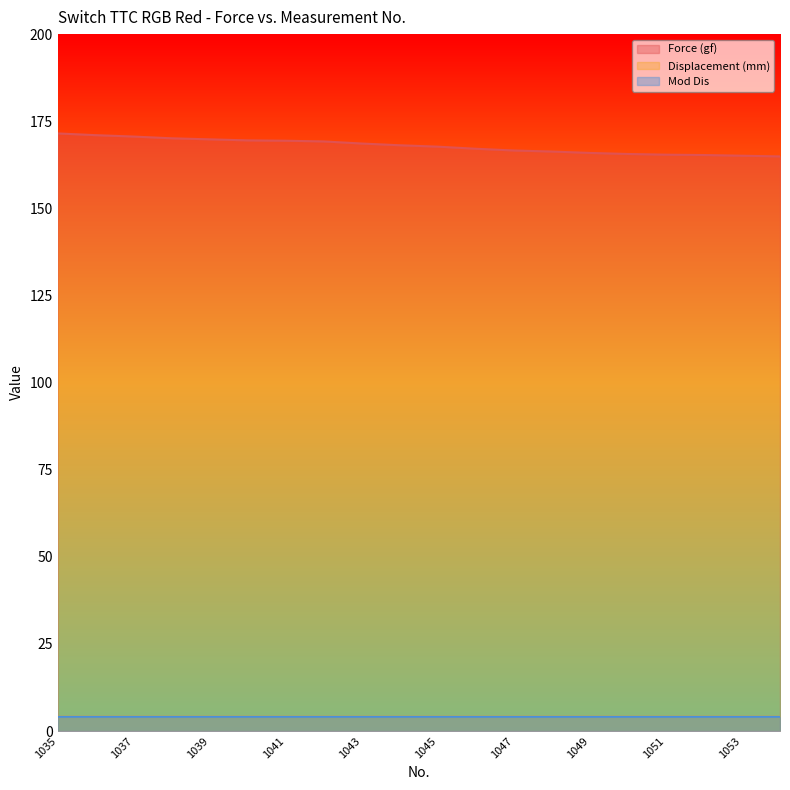

How many data points in Force (gf) are above 168?

10